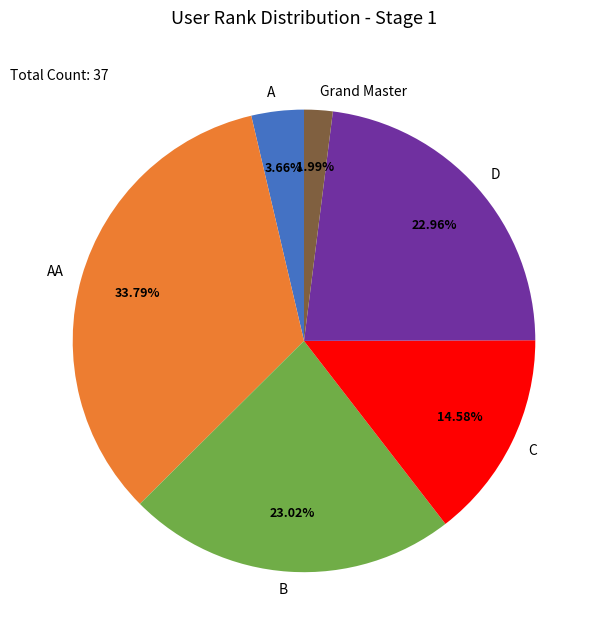

What is the ratio of the value at AA to the value at C?

2.3